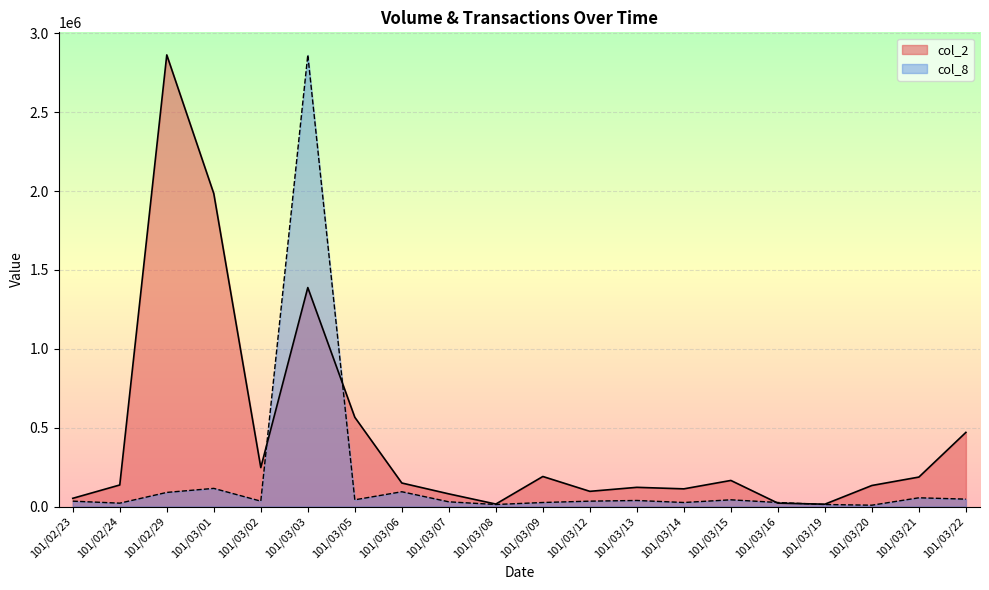

What is the label of the 3rd point from the left?

101/02/29